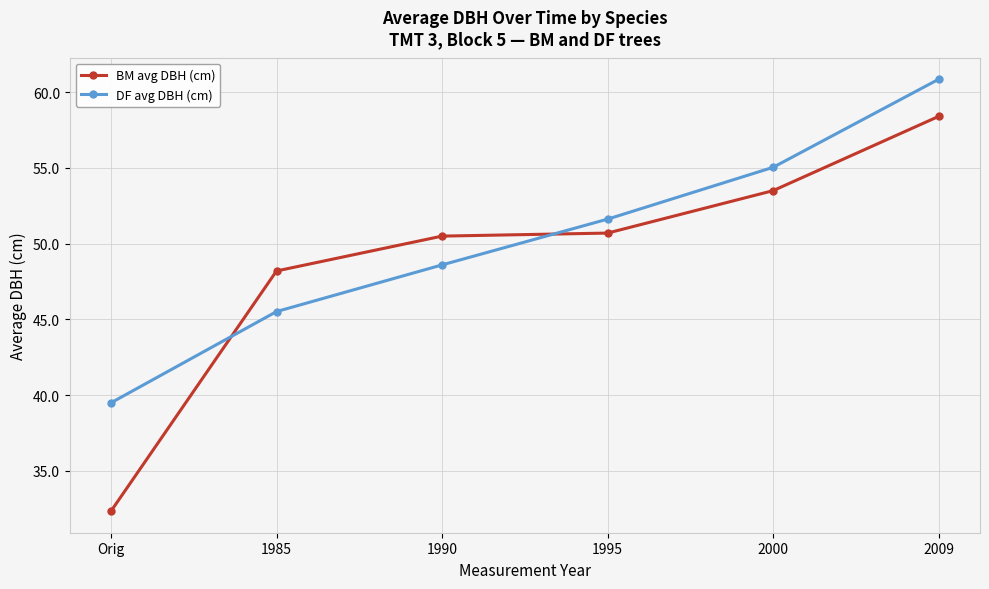

At how many categories does at least one series exceed 39?

6